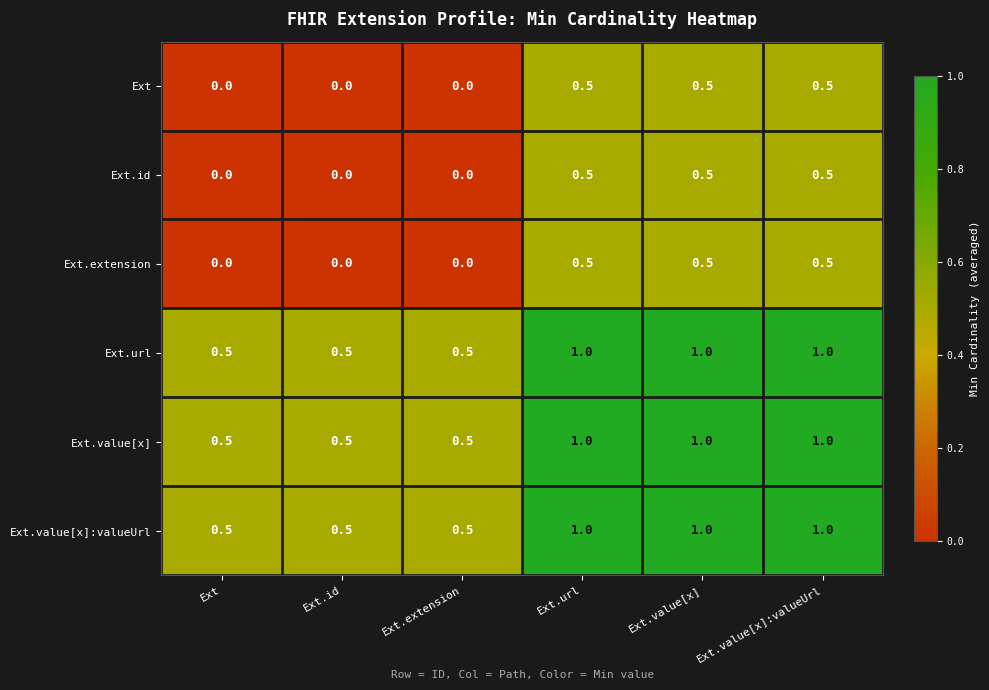

What is the total value across all series at Ext.id?

1.5